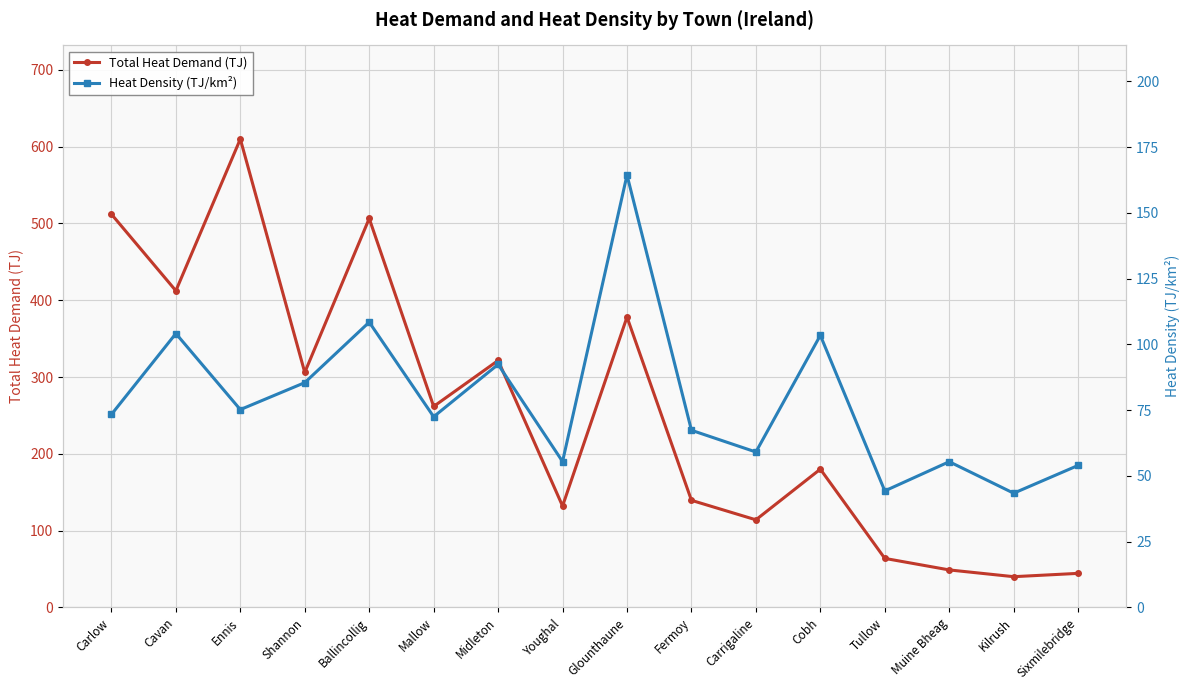

Which has a higher value, Youghal or Carlow?

Carlow